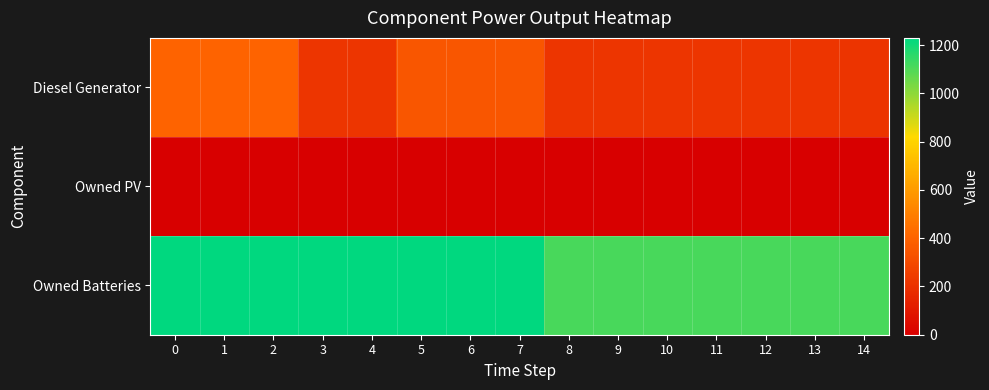

Reading left to right, what are all the values shown in this chart?

Diesel Generator: 0=400	1=400	2=400	3=217	4=218	5=348	6=348	7=348	8=217	9=217	10=217	11=217	12=217	13=217	14=216
Owned PV: 0=0	1=0	2=0	3=0	4=0	5=0	6=0	7=0	8=0	9=0	10=0	11=0	12=0	13=0	14=0
Owned Batteries: 0=1230	1=1230	2=1230	3=1230	4=1230	5=1230	6=1230	7=1230	8=1110	9=1110	10=1110	11=1110	12=1110	13=1110	14=1110